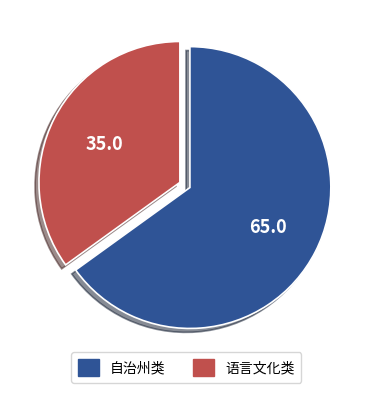

Is it true that 语言文化类 is 22% of the pie?

False